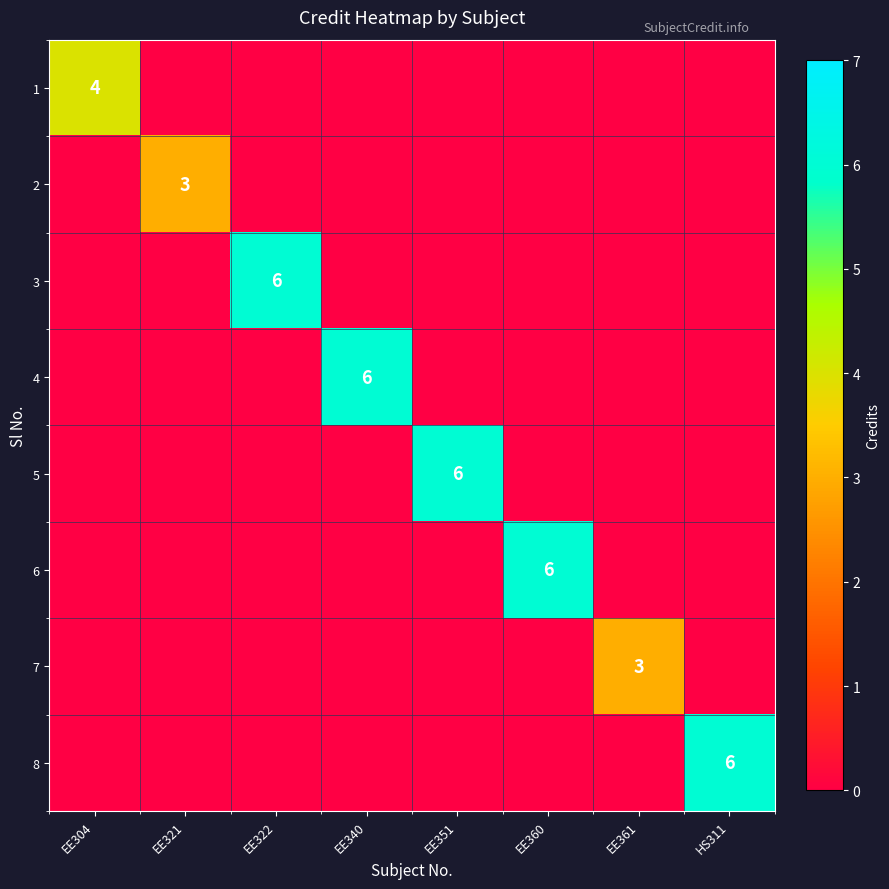

Which category has the lowest value across all series?

EE321